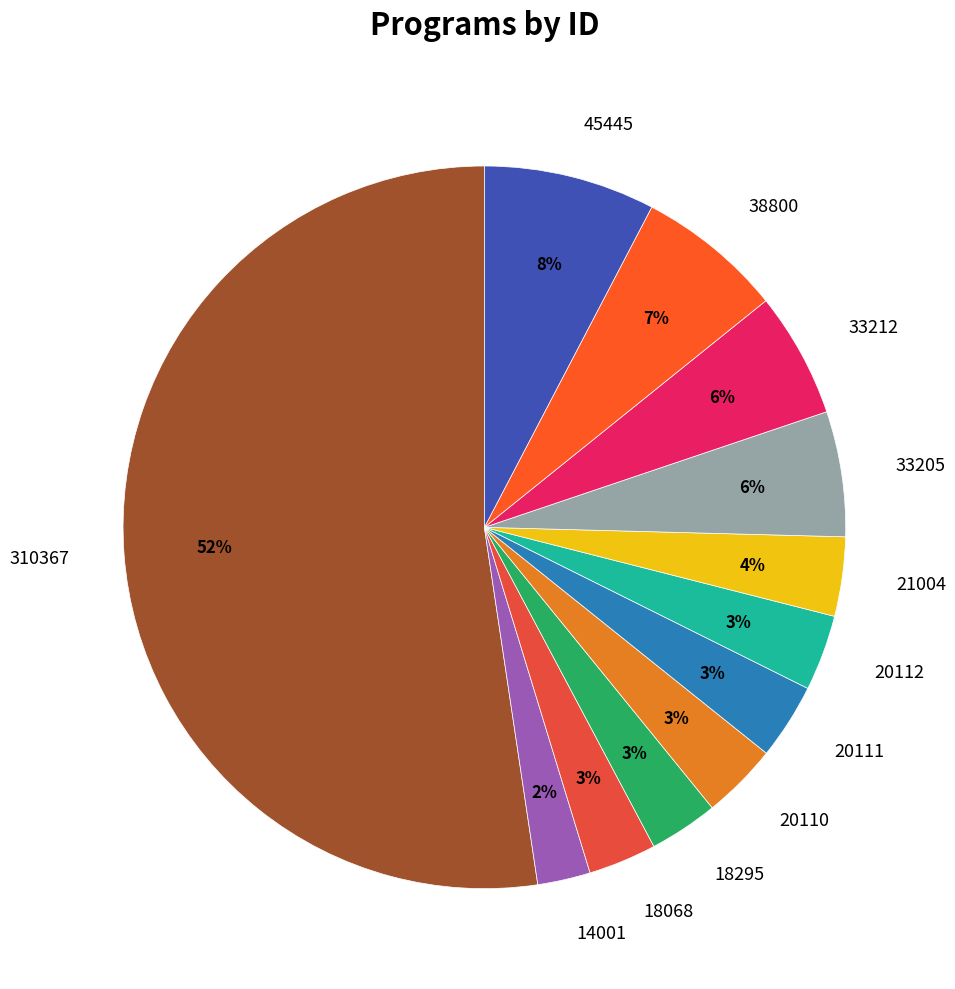

What percentage is the 18068 slice, to the nearest percent?

3%